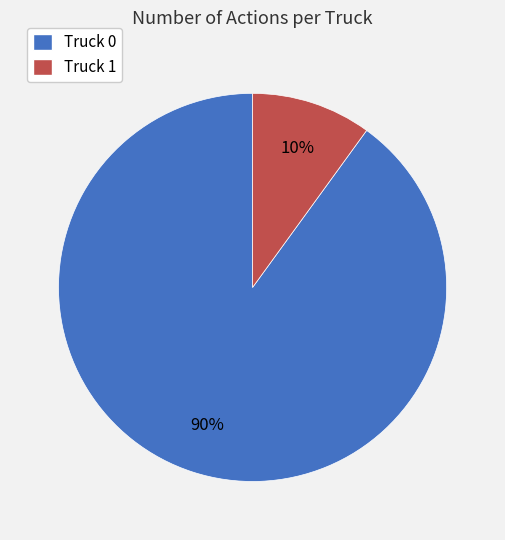

How many segments does this pie chart have?

2